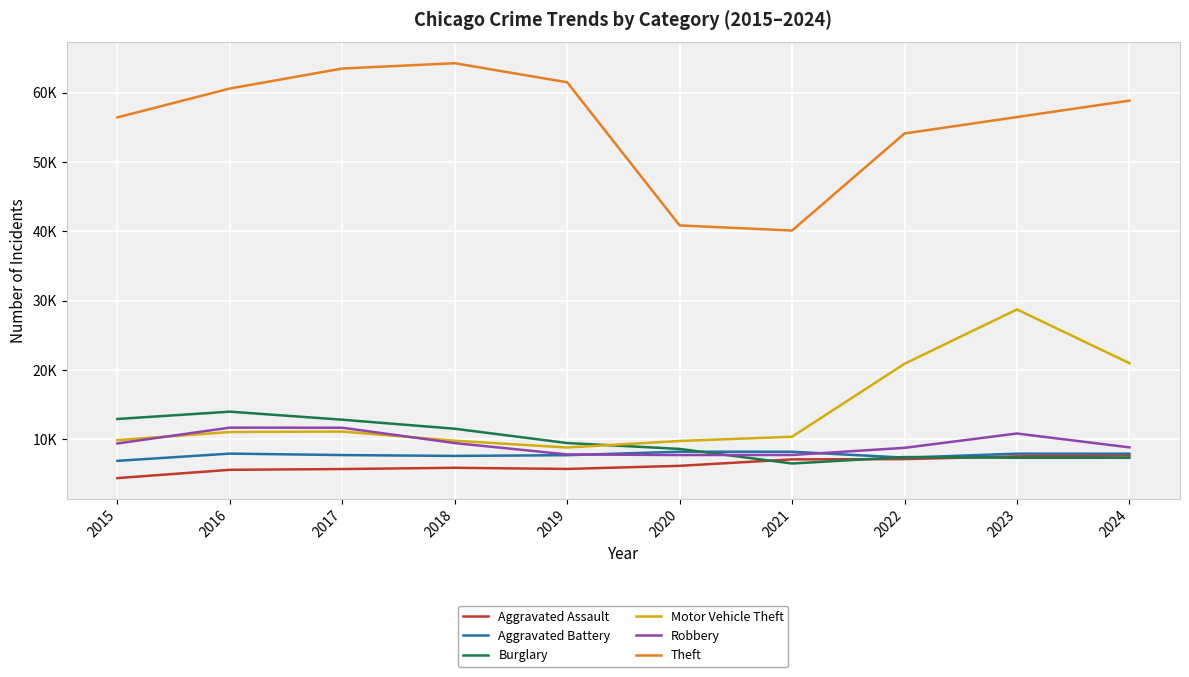

Does the chart have visible grid lines?

Yes